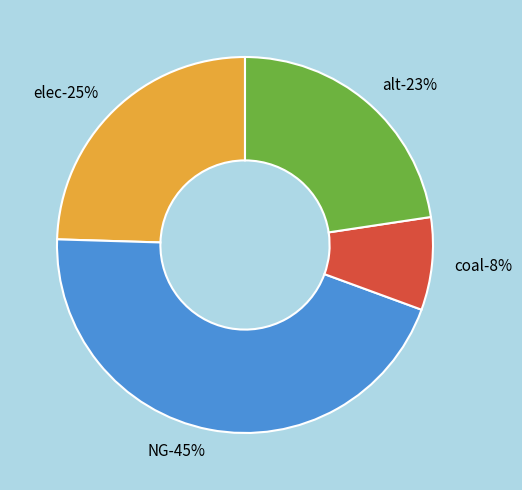

To the nearest percent, what is the average slice percentage?

25%